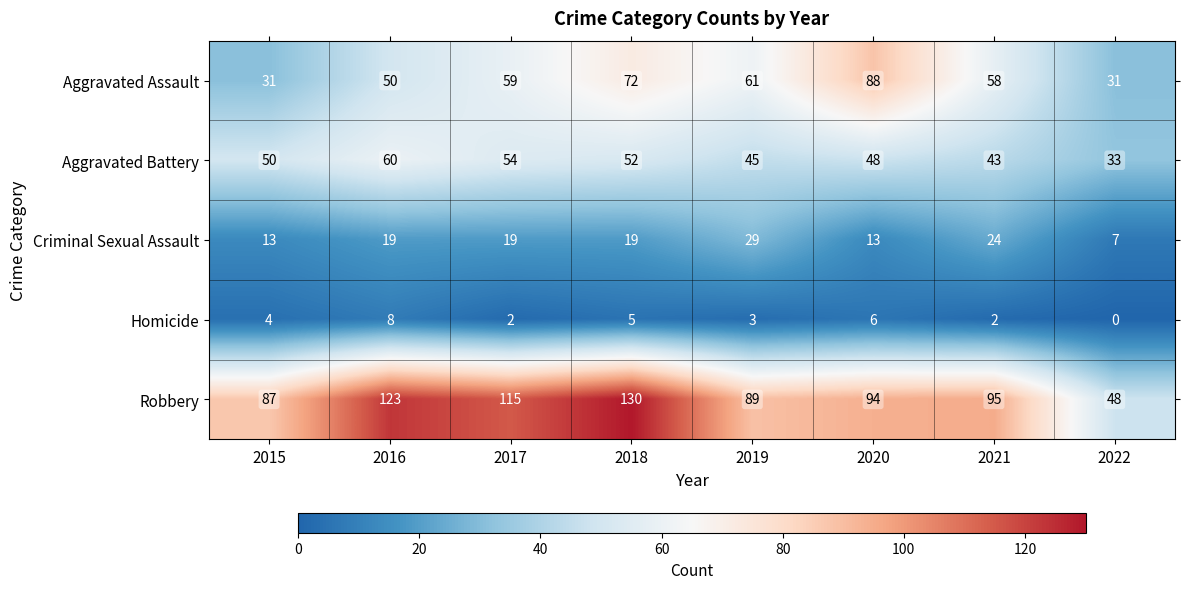

Where is Robbery nearest to the value 89?

2019